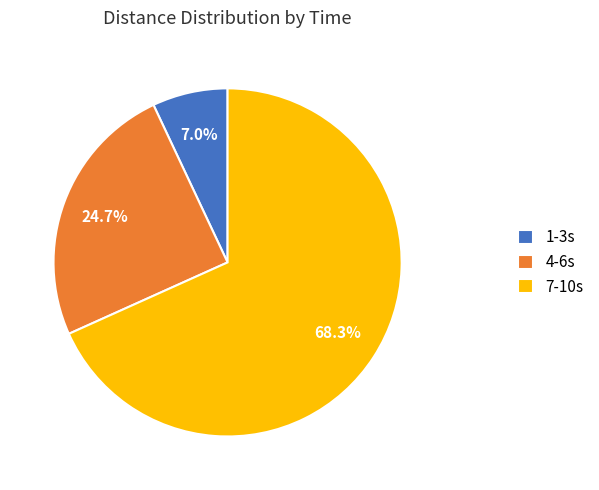

Is there a majority slice in this chart?

Yes